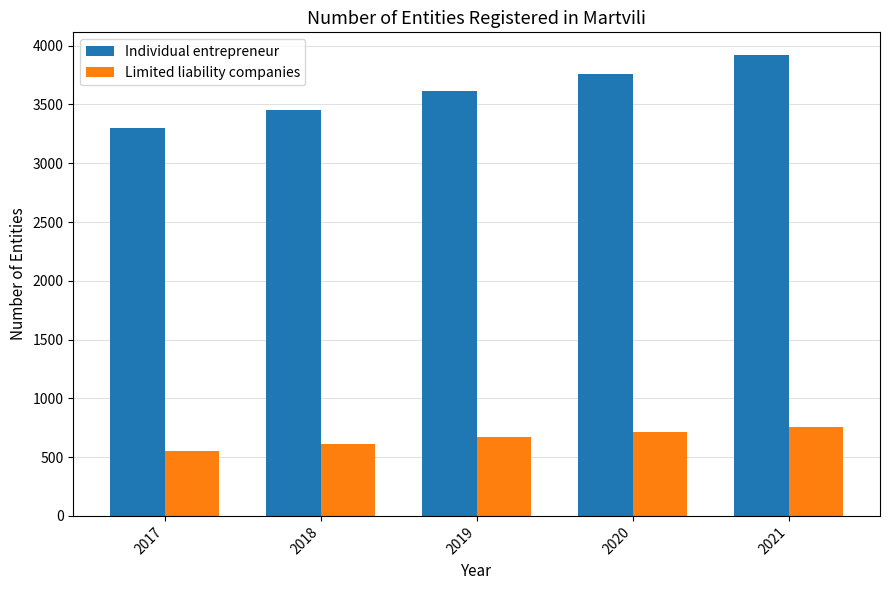

At which category is the sum across all series the highest?

2021